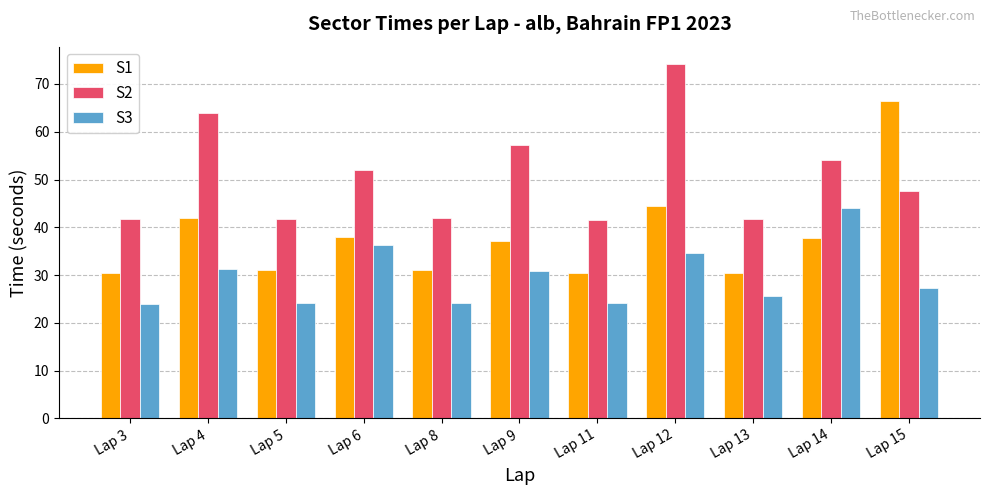

Where does the S3 series first go above 27?

Lap 4